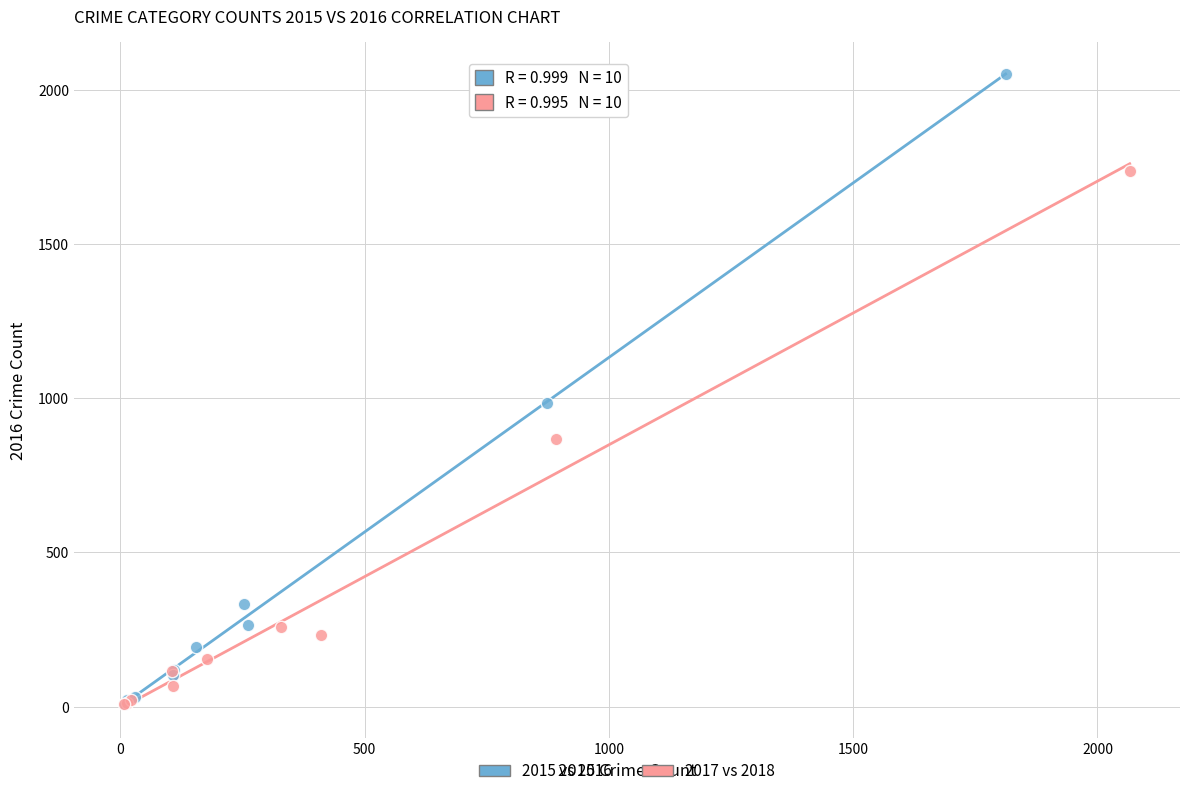

Which series contains the highest Y value?

2015 vs 2016